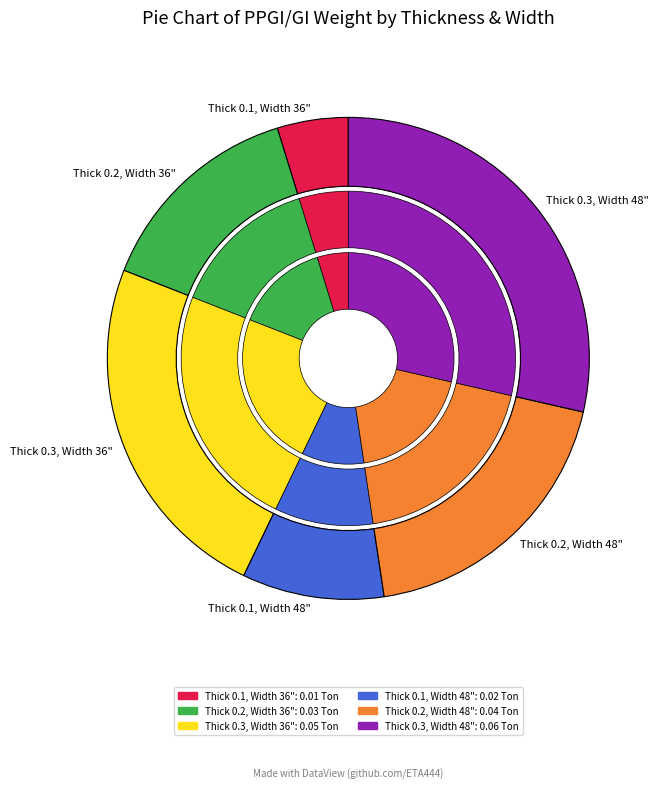

Does Thick 0.3, Width 48" account for over 50% of the chart?

No